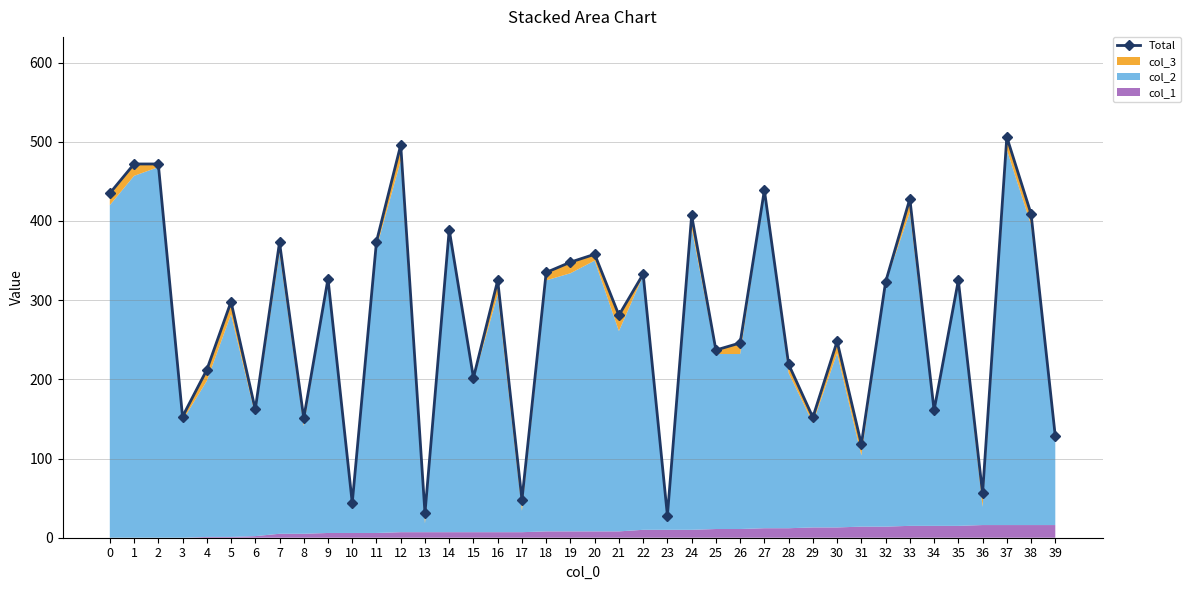

Reading left to right, transcribe all the data shown in this chart.

0=435	1=472	2=472	3=153	4=212	5=298	6=162	7=373	8=151	9=327	10=44	11=374	12=496	13=31	14=389	15=202	16=325	17=48	18=335	19=348	20=358	21=281	22=333	23=28	24=407	25=237	26=246	27=439	28=219	29=152	30=248	31=118	32=323	33=428	34=161	35=325	36=56	37=506	38=409	39=128